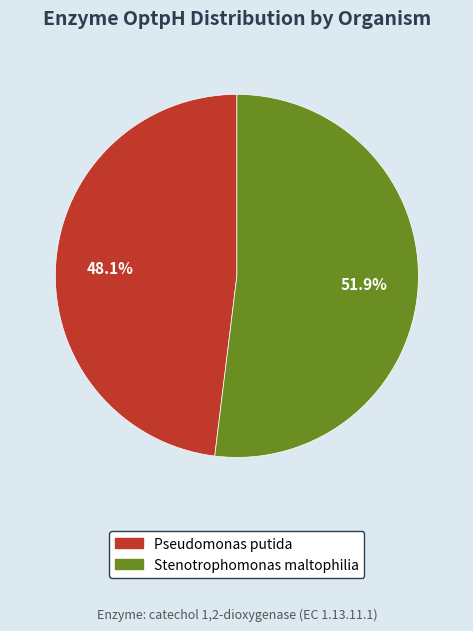

Approximately how many times larger is the value at Stenotrophomonas maltophilia compared to Pseudomonas putida?

1.1